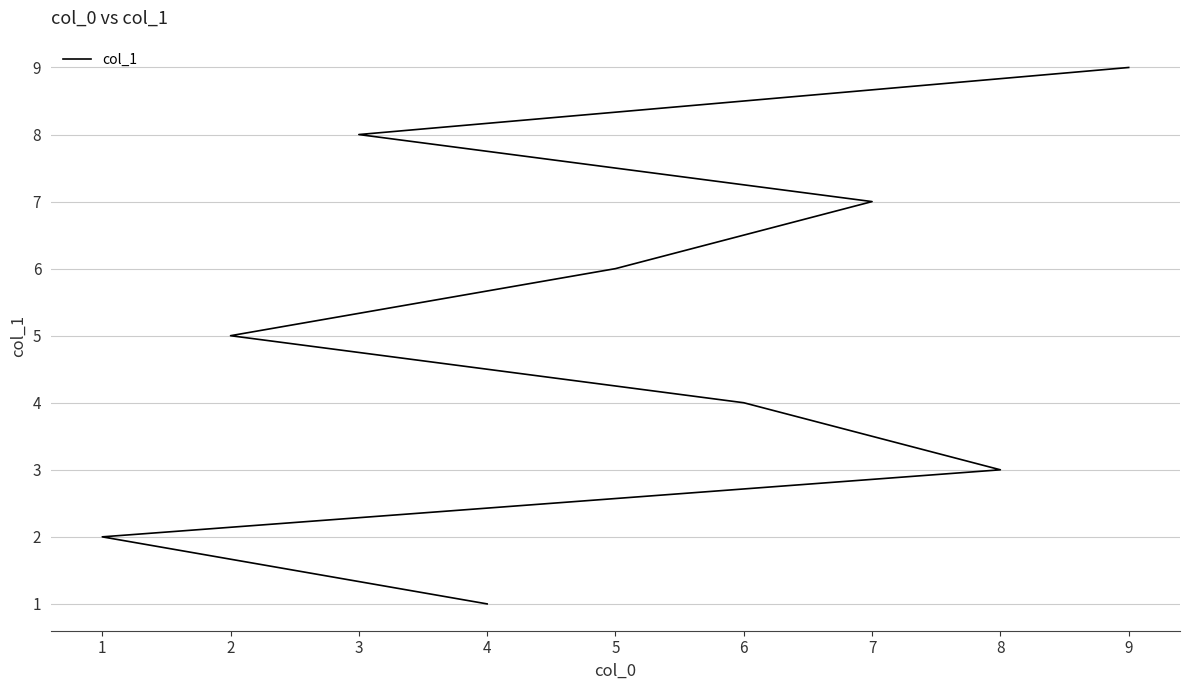

List the labels in order of value, largest first.

8, 7, 6, 5, 4, 3, 2, 1, 0